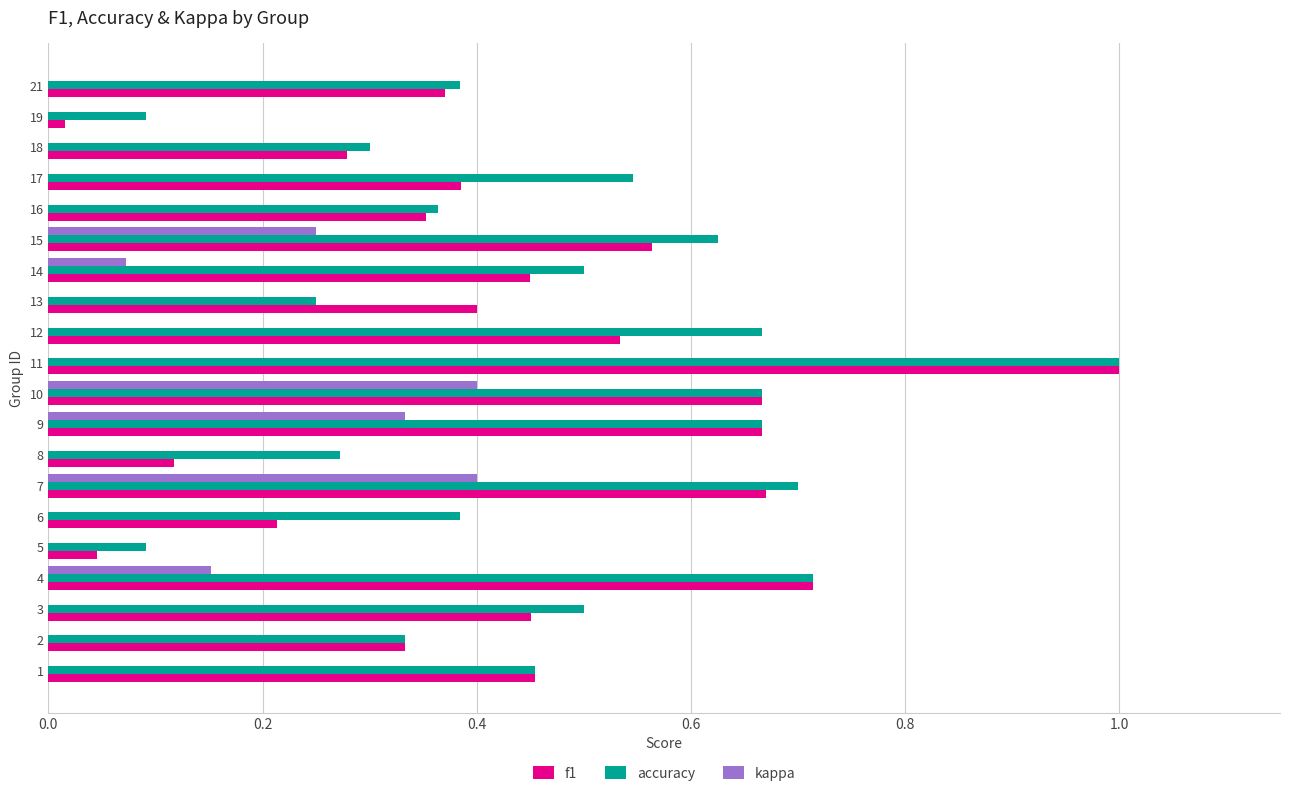

How many data points does each series have?

20